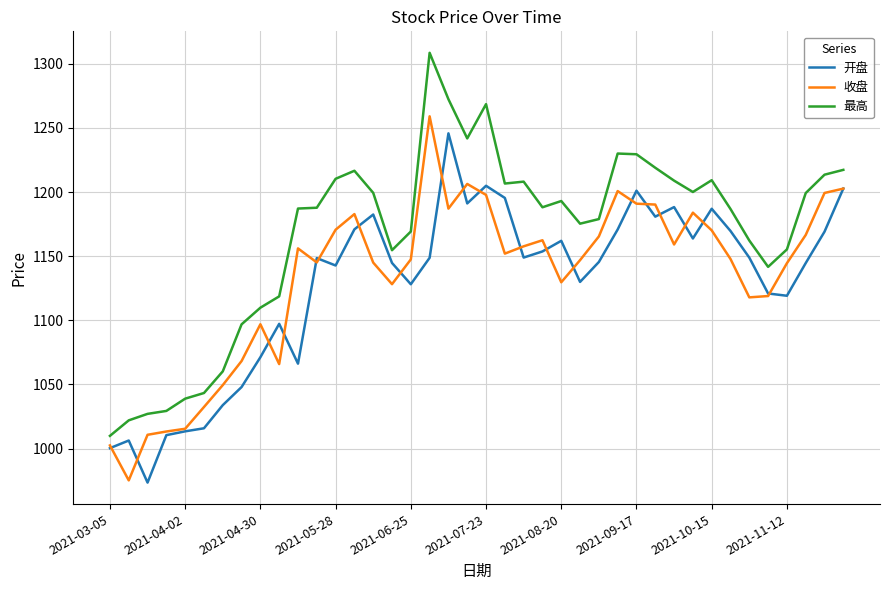

What is the difference between the maximum and minimum values in the 收盘 series?

283.9